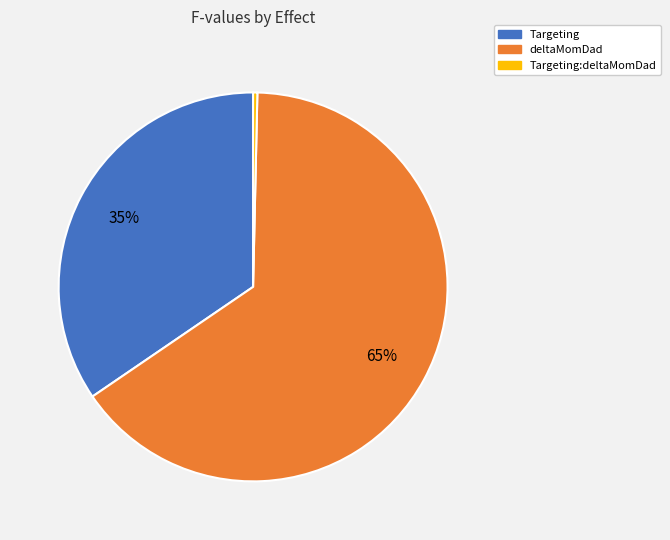

To the nearest percent, what is the difference between the largest and smallest slice percentages?

65%